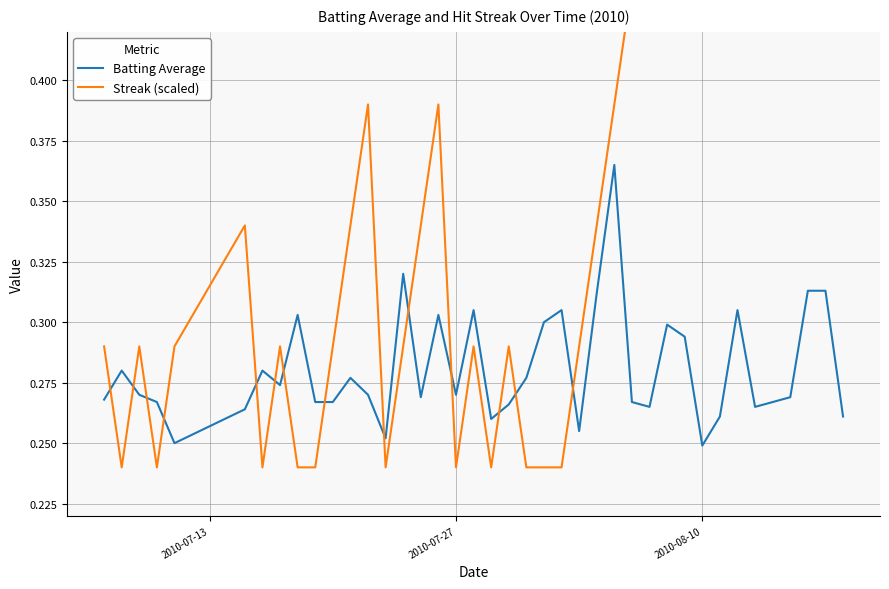

What is the average value of the Batting Average series?

0.3